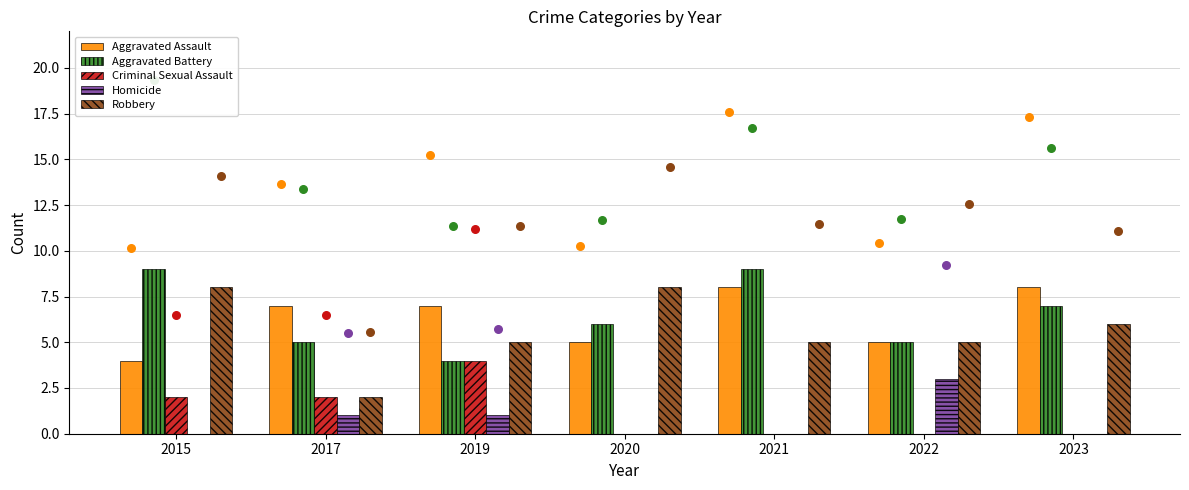

What are all the series names shown in the legend?

Aggravated Assault, Aggravated Battery, Criminal Sexual Assault, Homicide, Robbery